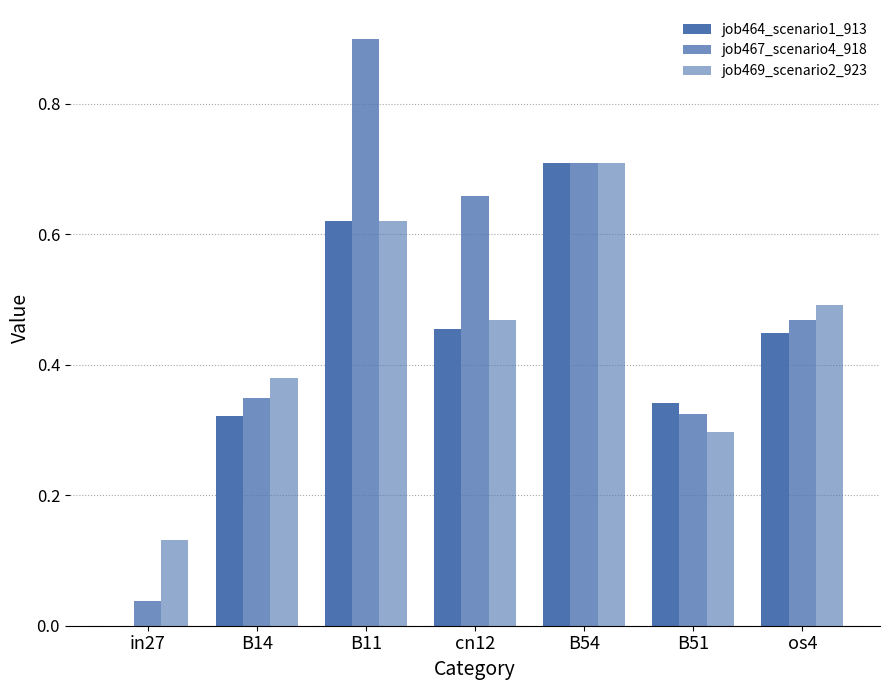

How many values in job464_scenario1_913 are above zero?

6